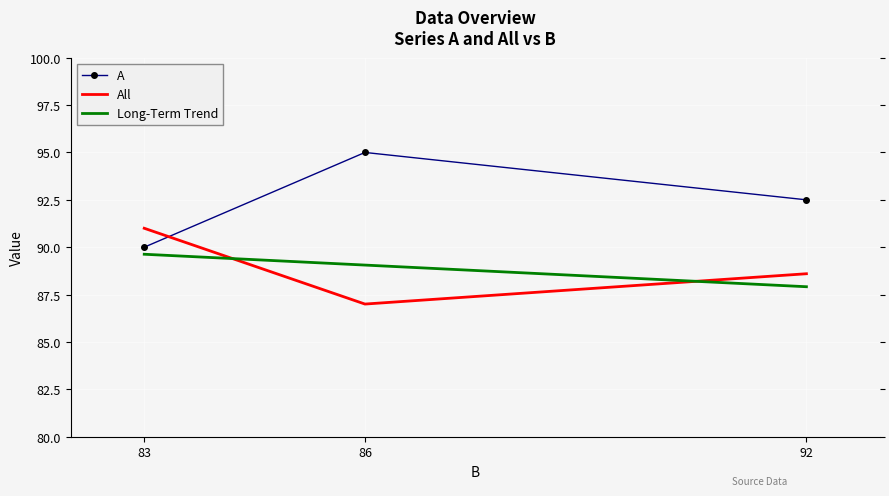

At which label does A first exceed 92?

86